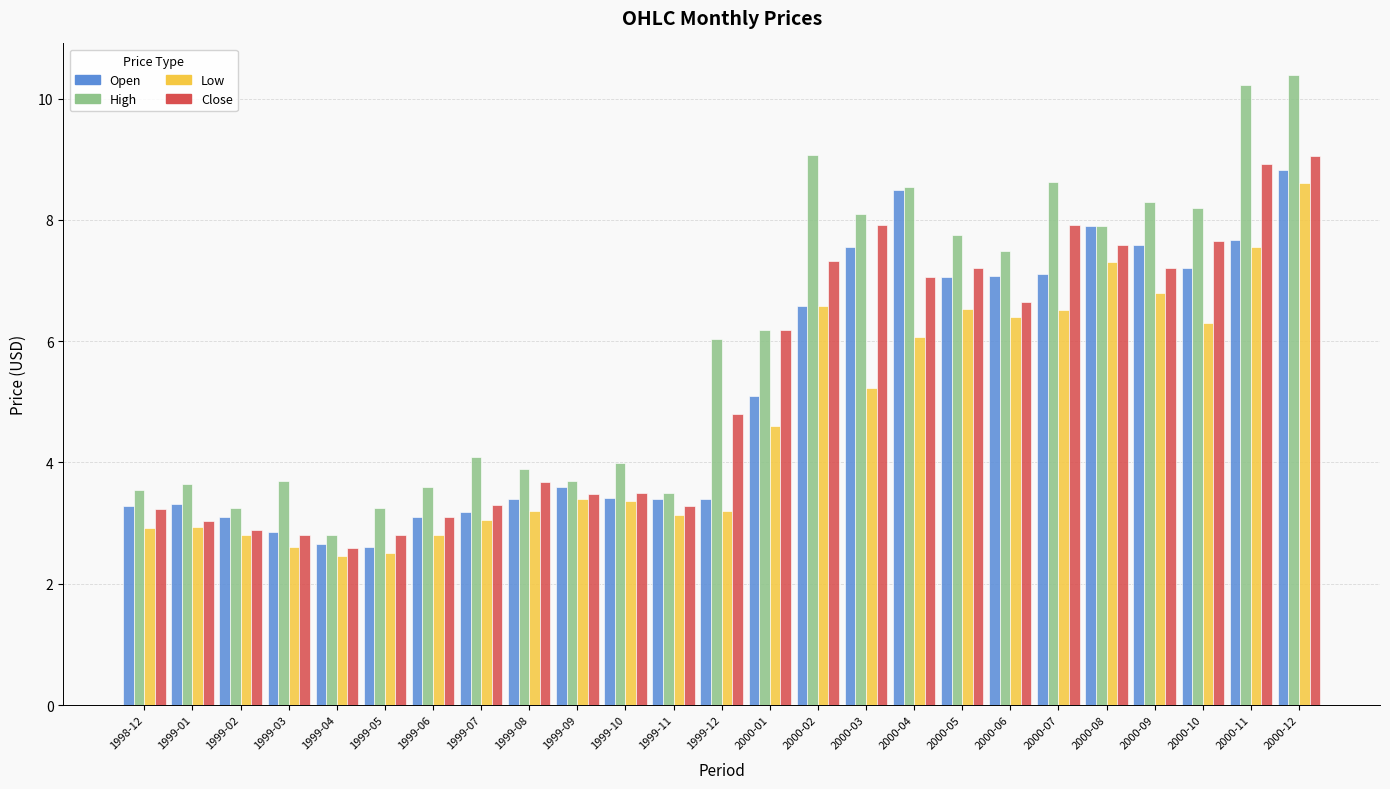

What are all the series names shown in the legend?

Open, High, Low, Close